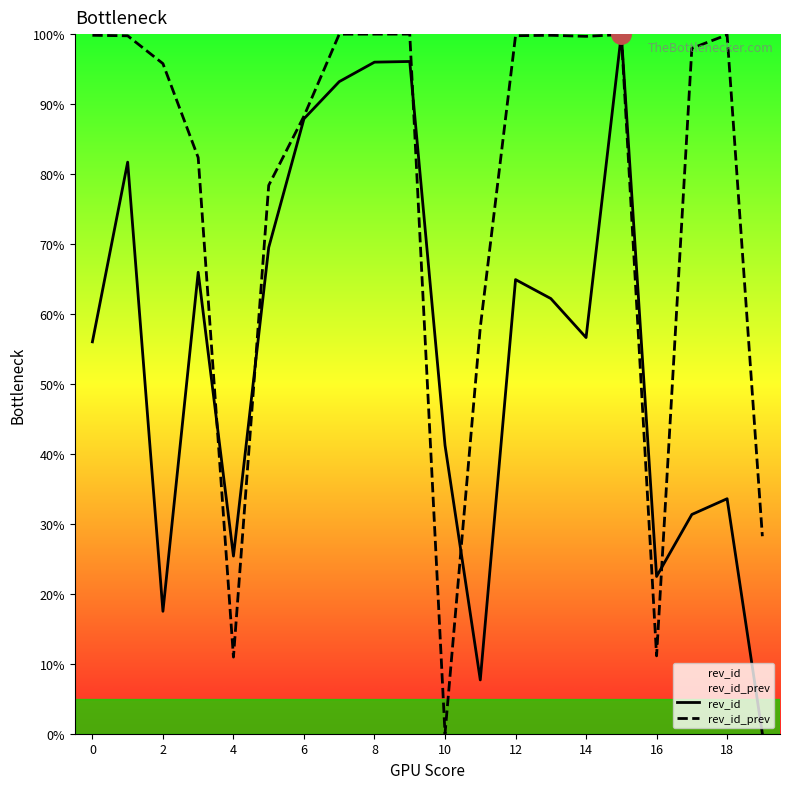

Which label corresponds to the largest value in the chart?

15